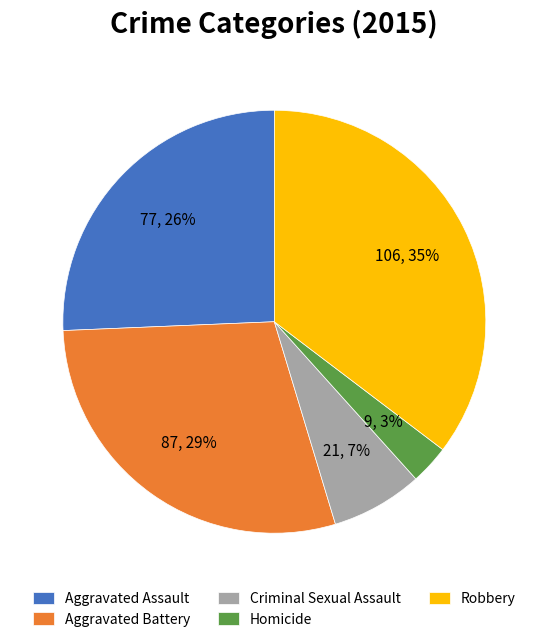

To the nearest percent, what portion does Aggravated Assault represent?

26%